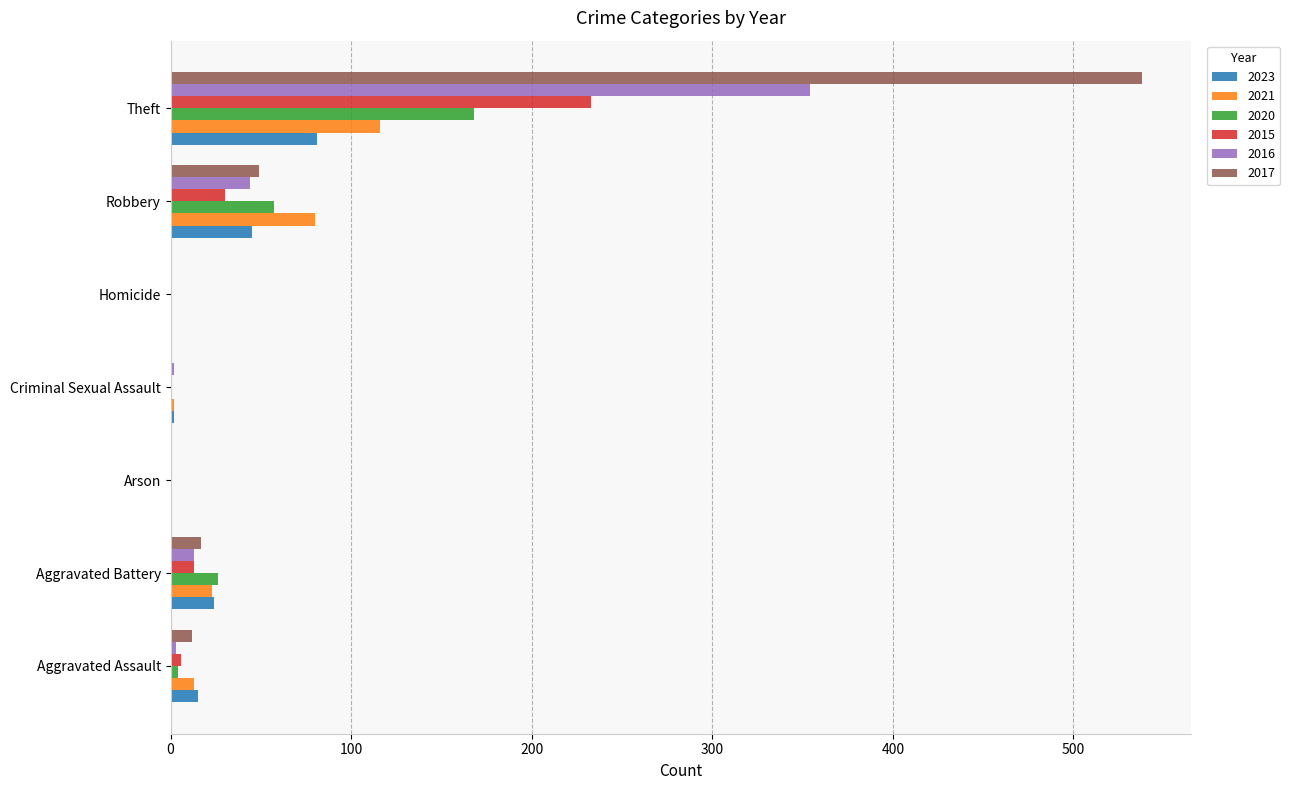

What is the total value across all series at Aggravated Battery?

116